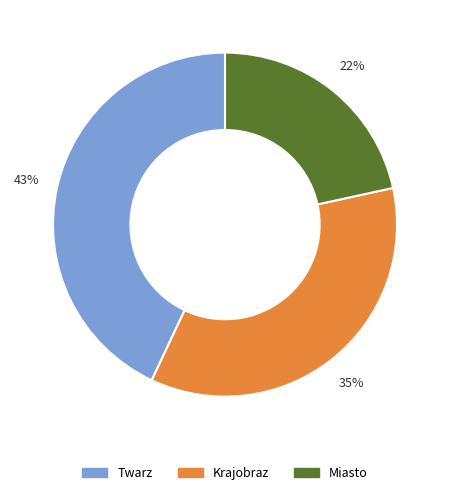

To the nearest percent, what is the average slice percentage?

33%